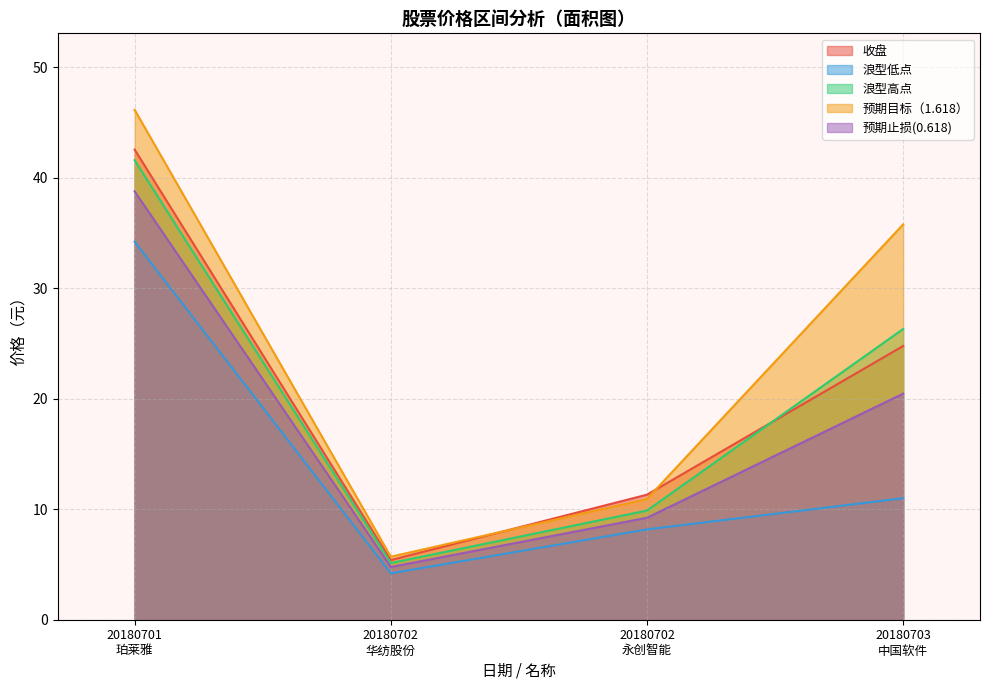

Rank the series at 20180703
中国软件 from highest to lowest value.

预期目标（1.618）, 浪型高点, 收盘, 预期止损(0.618), 浪型低点